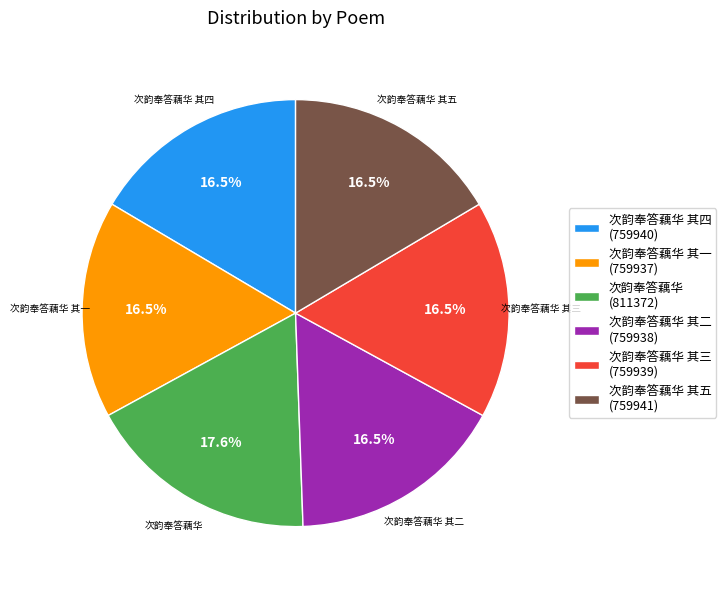

Approximately how many times larger is the value at 次韵奉答藕华 其五 compared to 次韵奉答藕华?

0.9